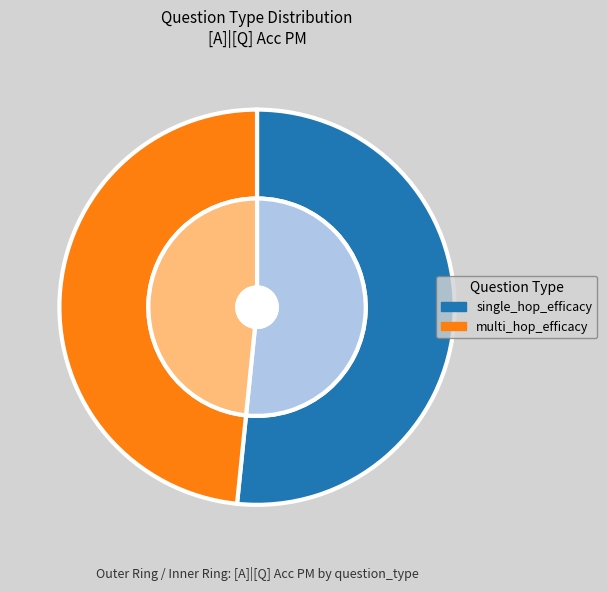

What percentage is the multi_hop_efficacy slice, to the nearest percent?

48%